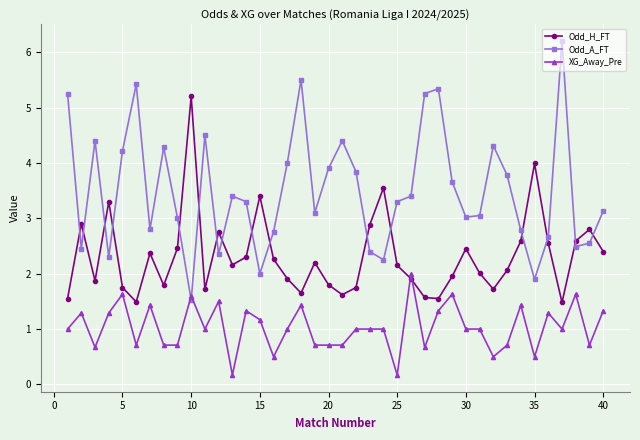

What is the lowest value of the Odd_H_FT series?

1.5